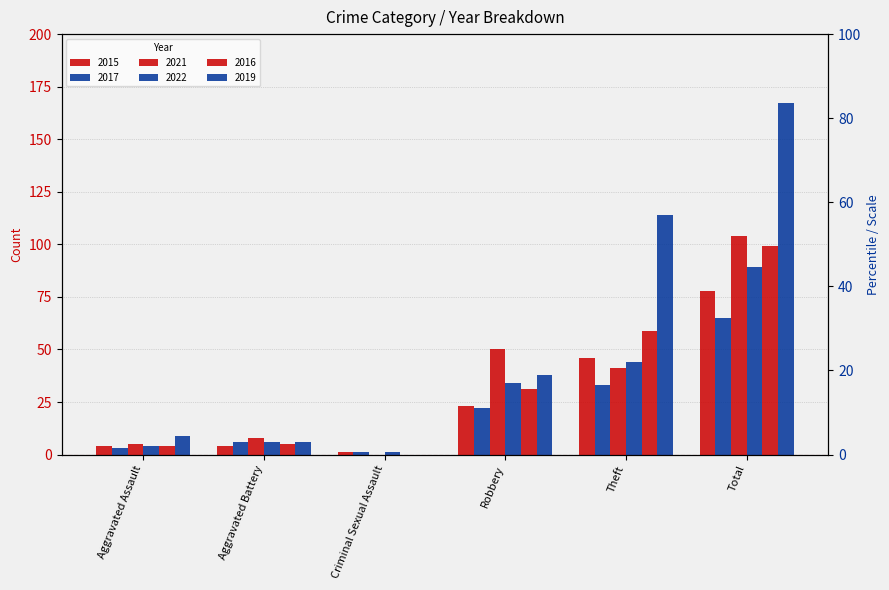

Are the bars horizontal?

No